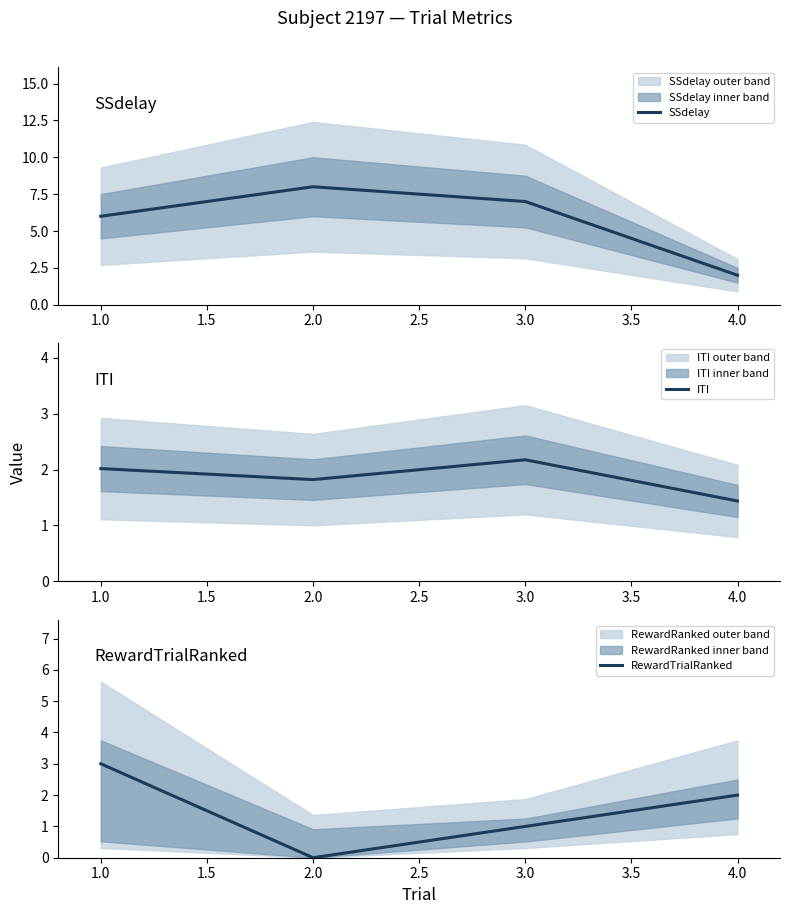

At which label does SSdelay reach its minimum?

4.0